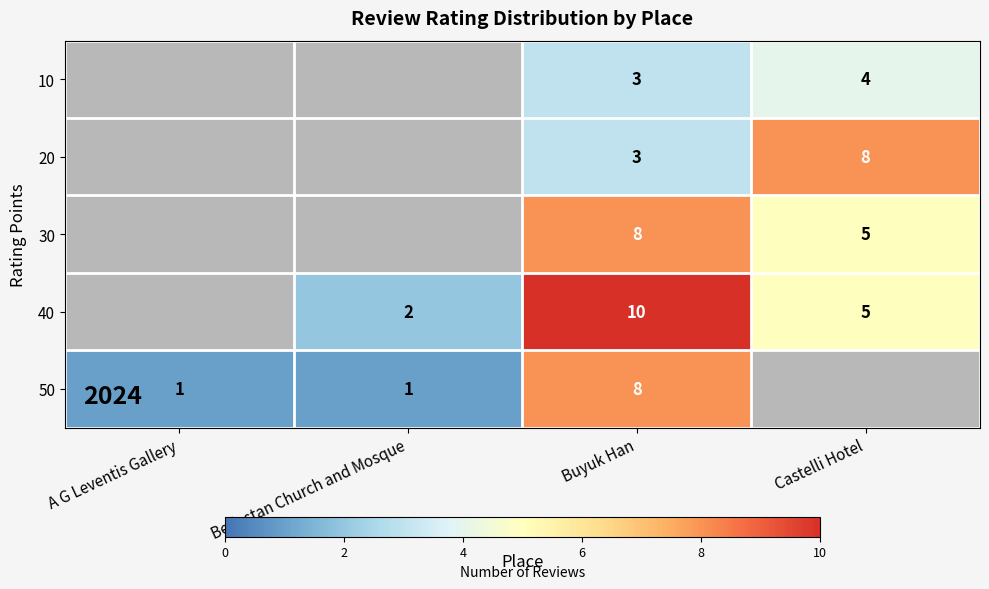

Is the value of 40 at Castelli Hotel greater than the value of 20 at Buyuk Han?

Yes